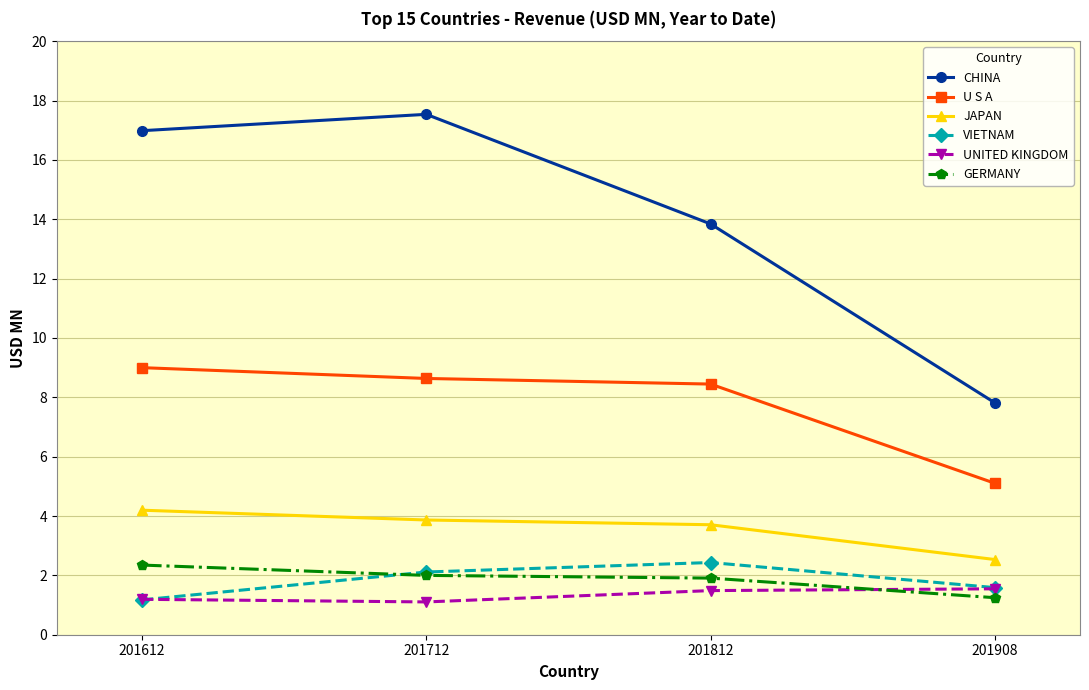

Which series has the largest range (max minus min)?

CHINA